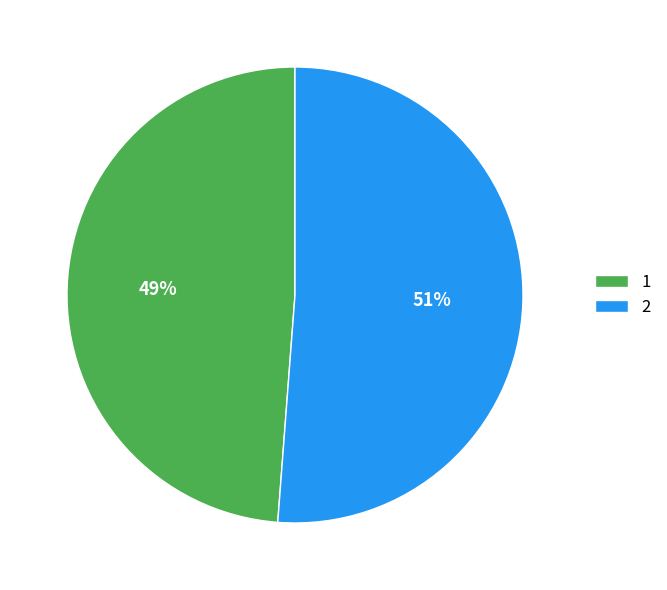

True or false: 1 accounts for 55% of the total.

False